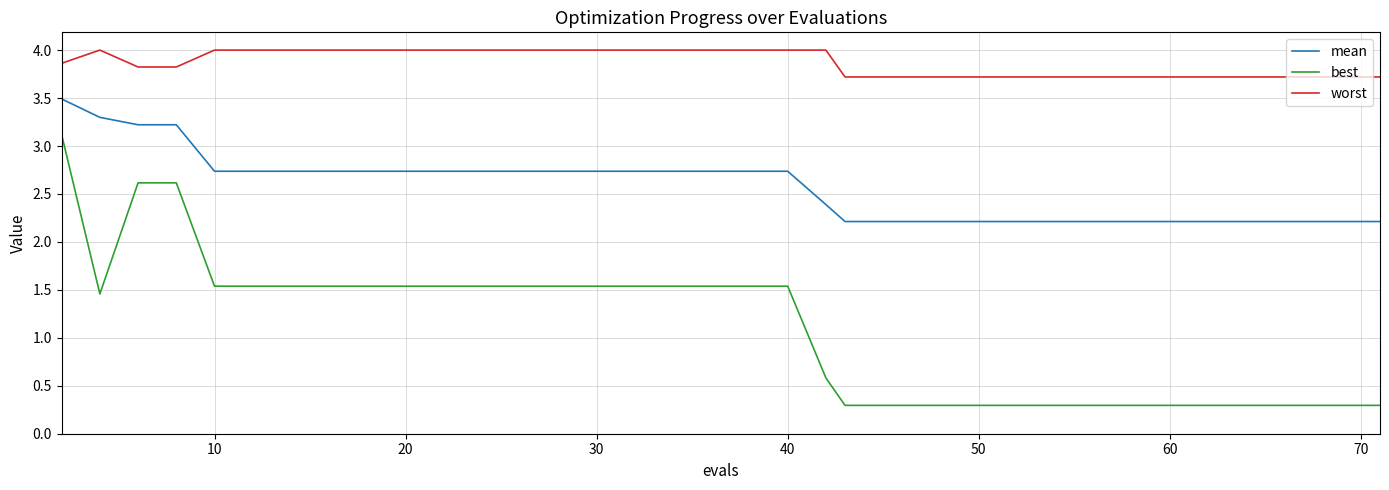

True or false: mean and best cross at least once.

False